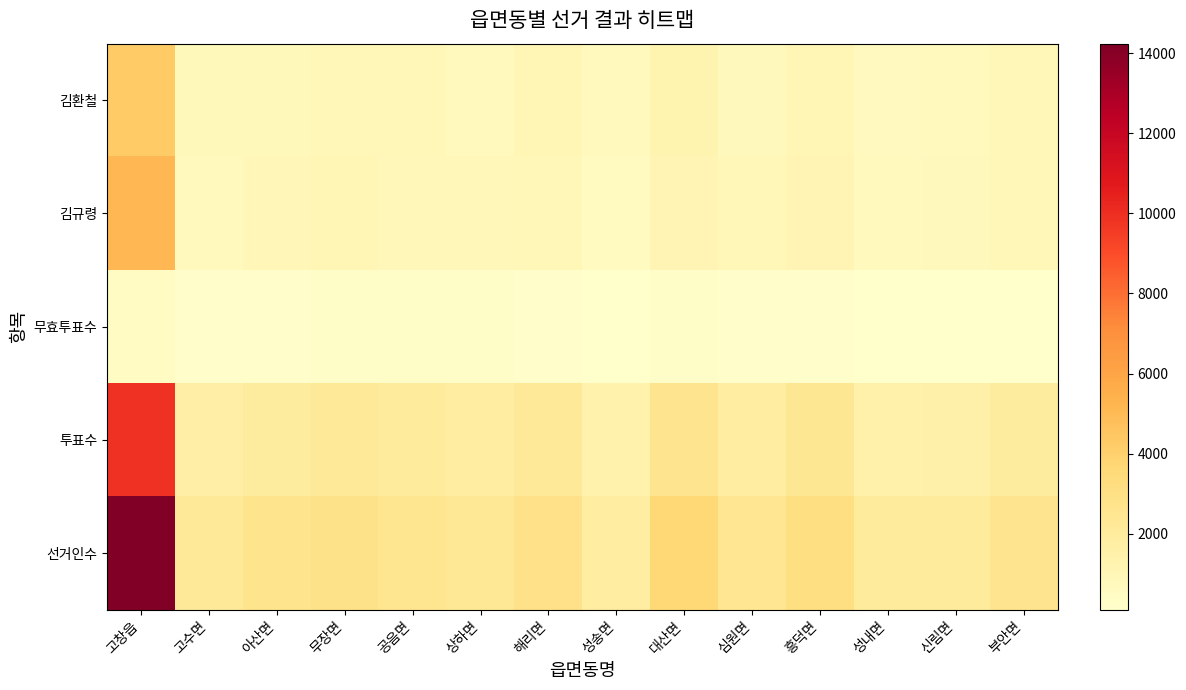

What is the spread (max minus min) of values at 공음면?

2291